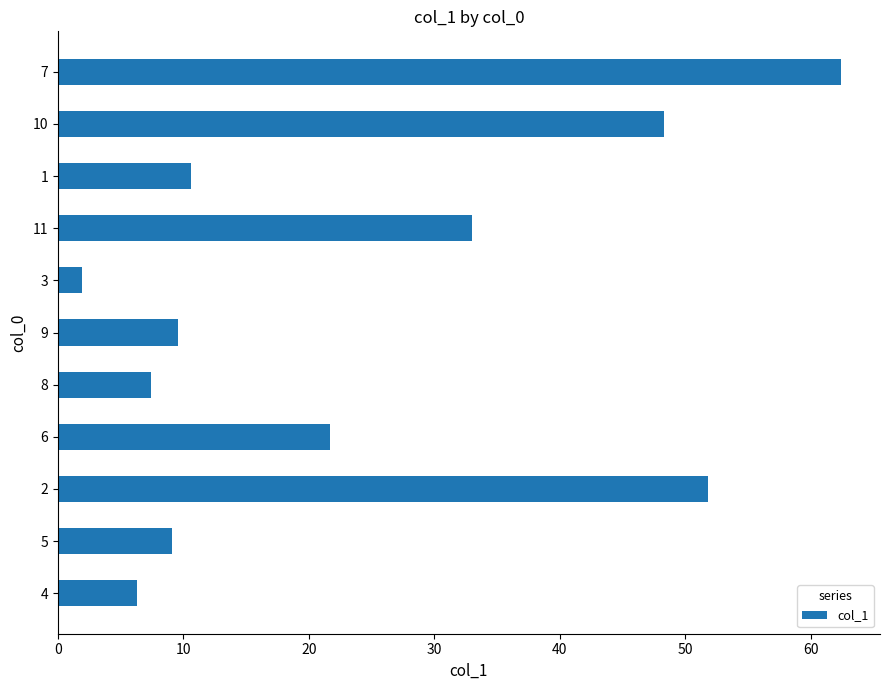

At which label is the value closest to 32?

11